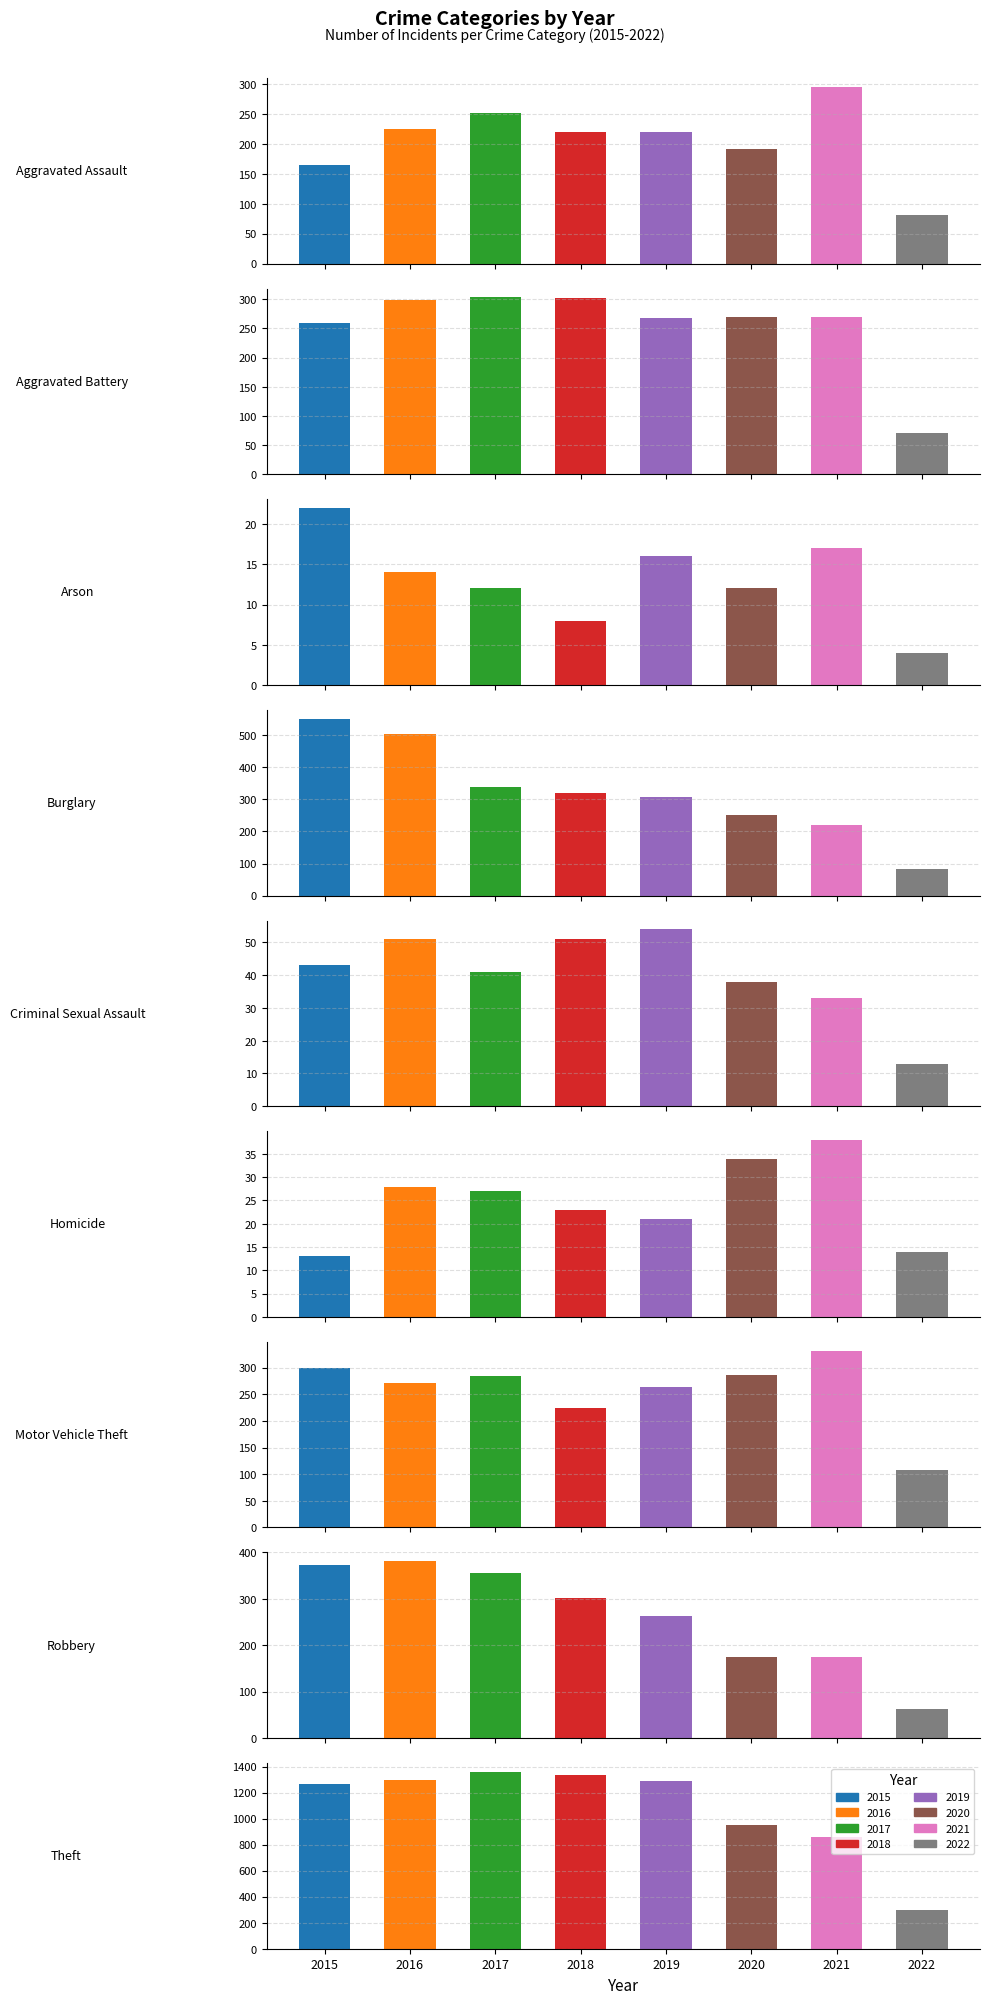

The value of 2016 at Motor Vehicle Theft is 452. True or false?

False